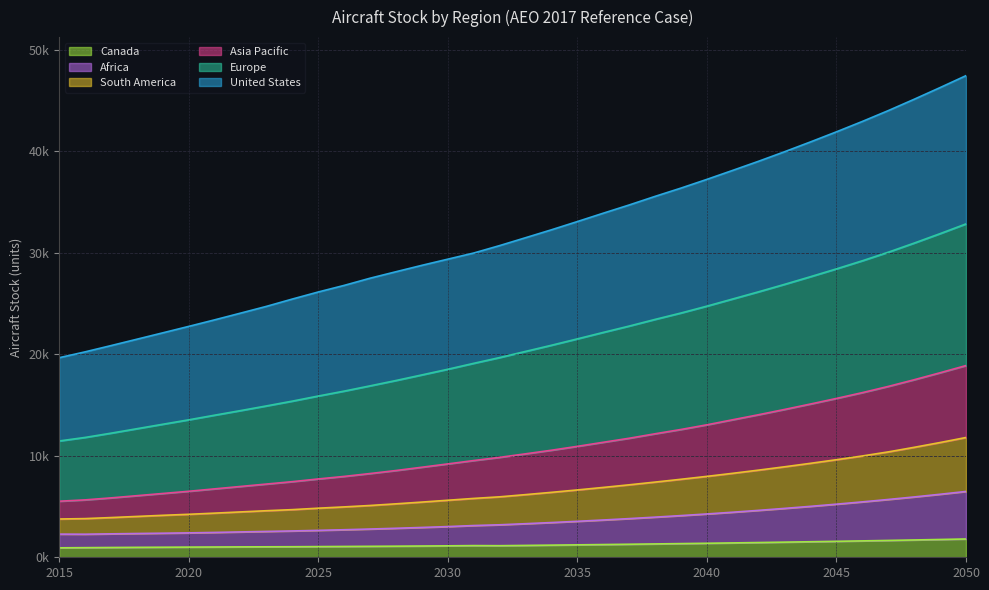

What is the difference between the maximum and minimum values in the Canada series?

872.3